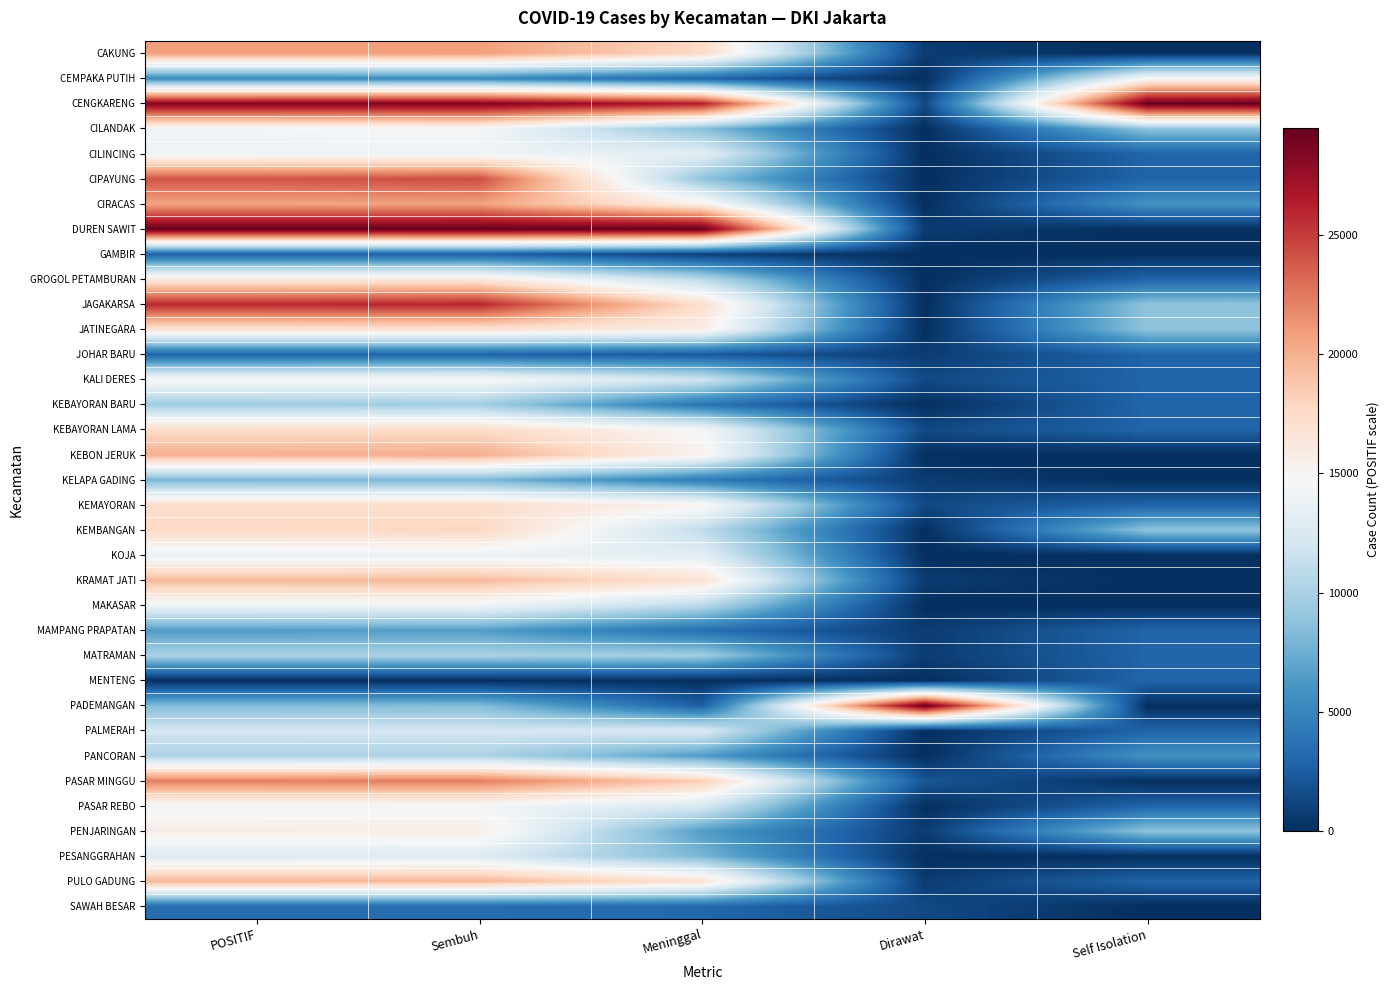

Which series has the largest range (max minus min)?

DUREN SAWIT